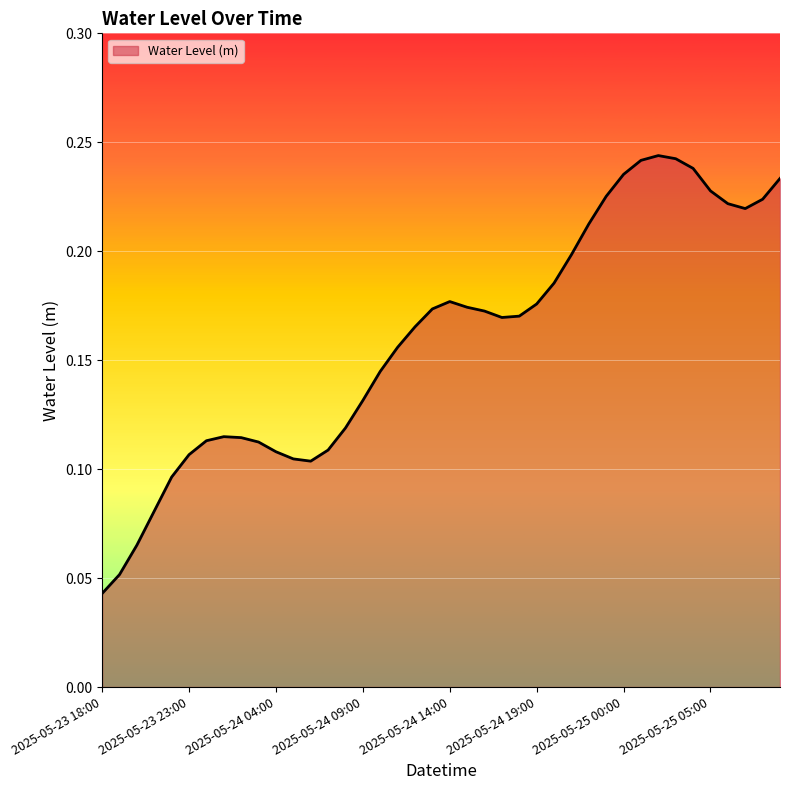

Is this an area chart (filled region under the line)?

Yes